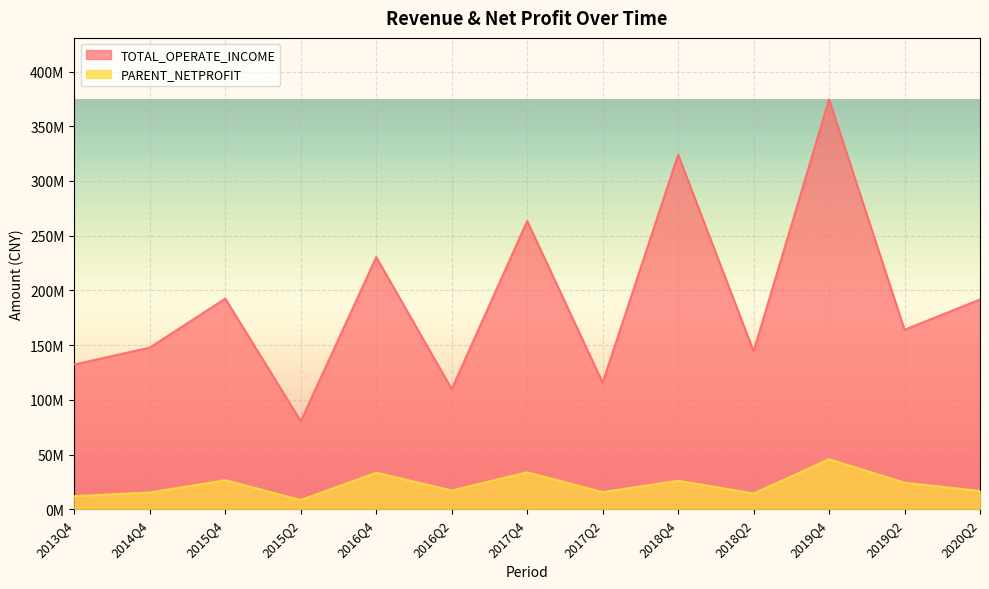

What is the difference between the maximum and minimum values in the TOTAL_OPERATE_INCOME series?

294069758.3